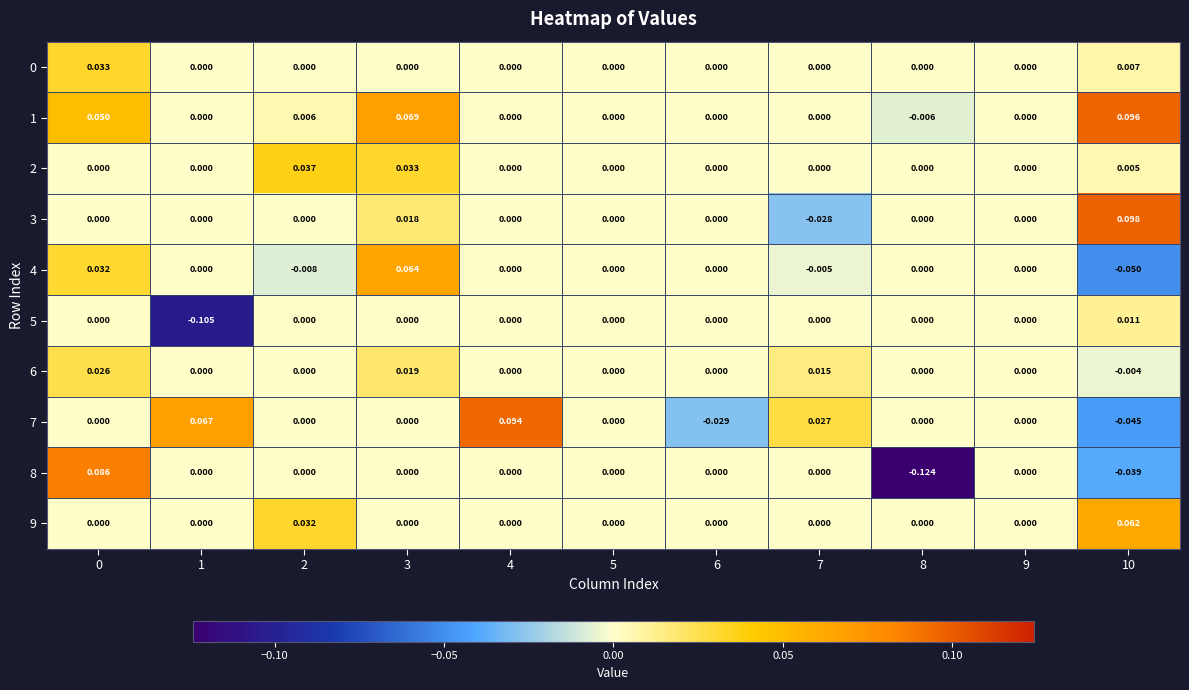

How many values in the 3 series are below 0?

1